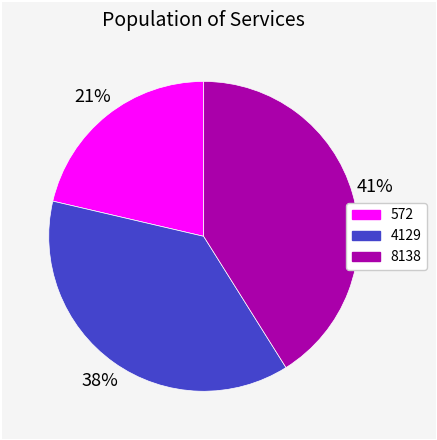

How many slices are in this pie chart?

3